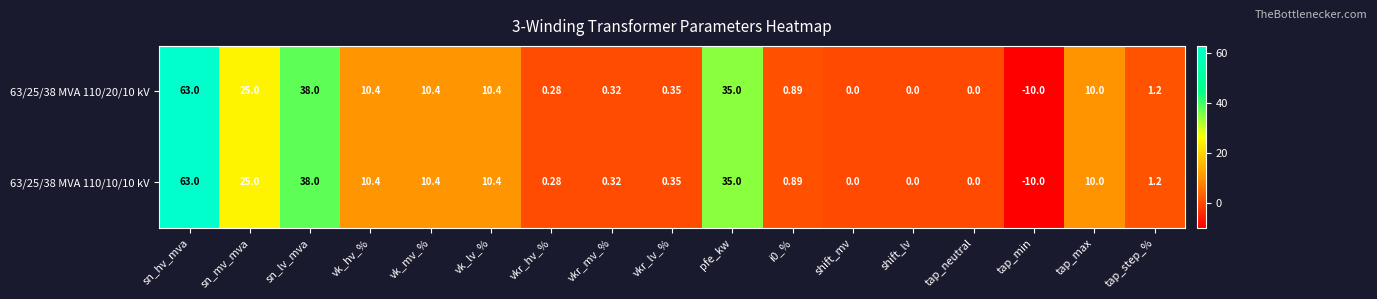

At which category is the sum across all series the highest?

sn_hv_mva